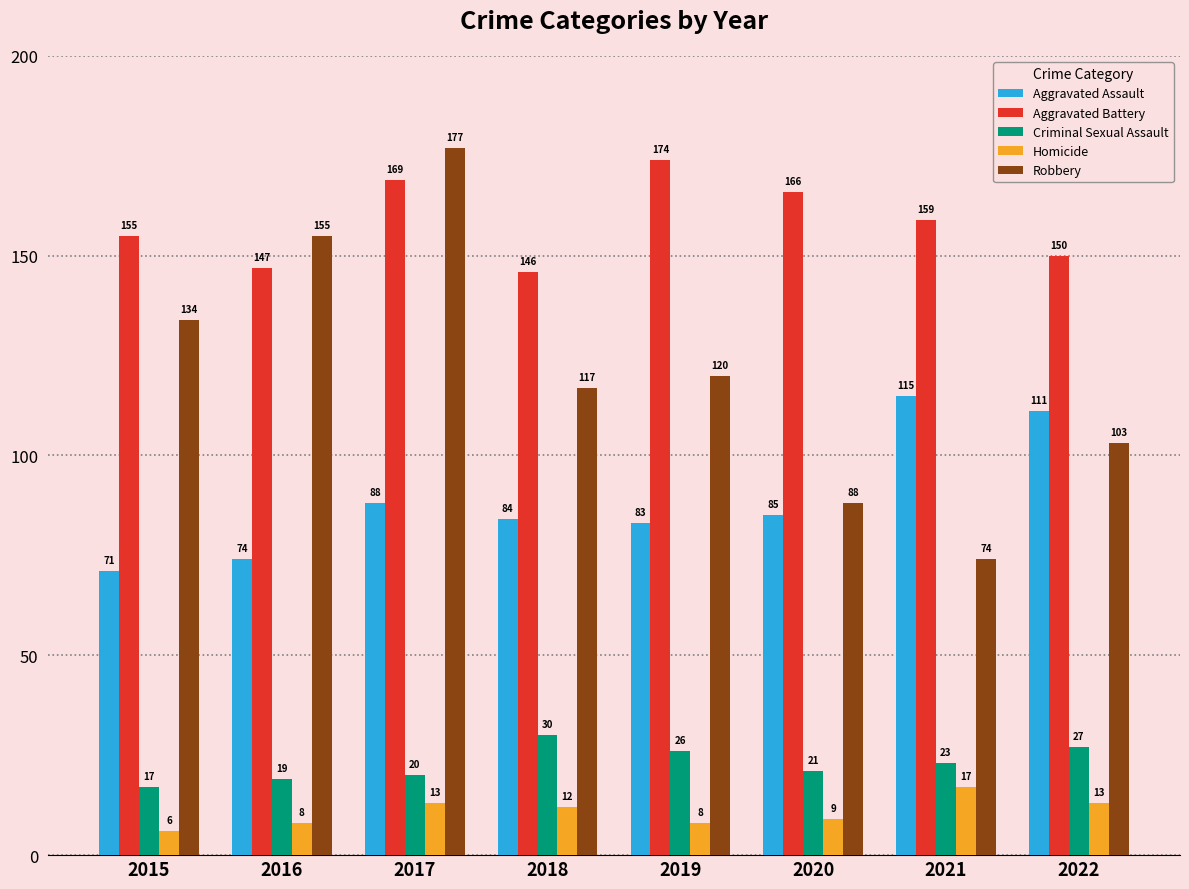

What is the average value of the Robbery series?

121